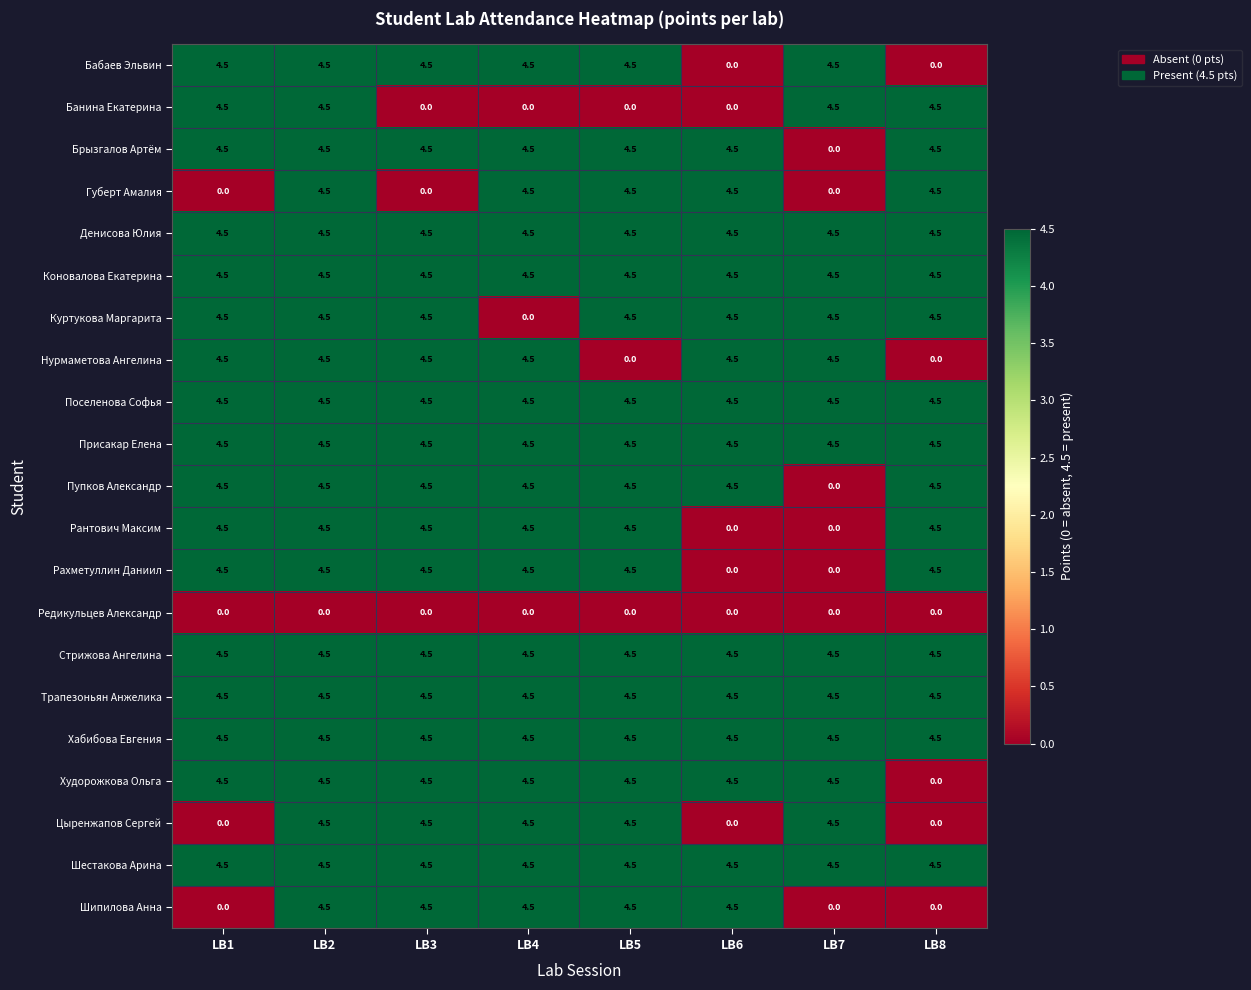

What is the total value across all series at LB2?

90.0